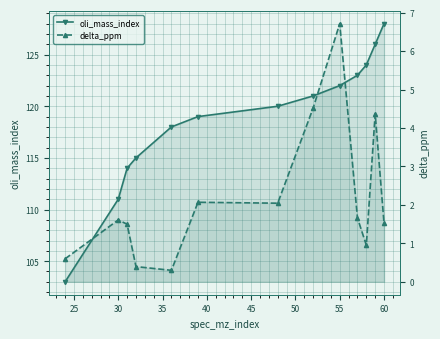

Reading right to left, extract all data points from this chart.

oli_mass_index: 128.0	126.0	124.0	123.0	122.0	121.0	120.0	119.0	118.0	115.0	114.0	111.0	103.0
delta_ppm: 1.5	4.4	1.0	1.7	6.7	4.5	2.0	2.1	0.3	0.4	1.5	1.6	0.6